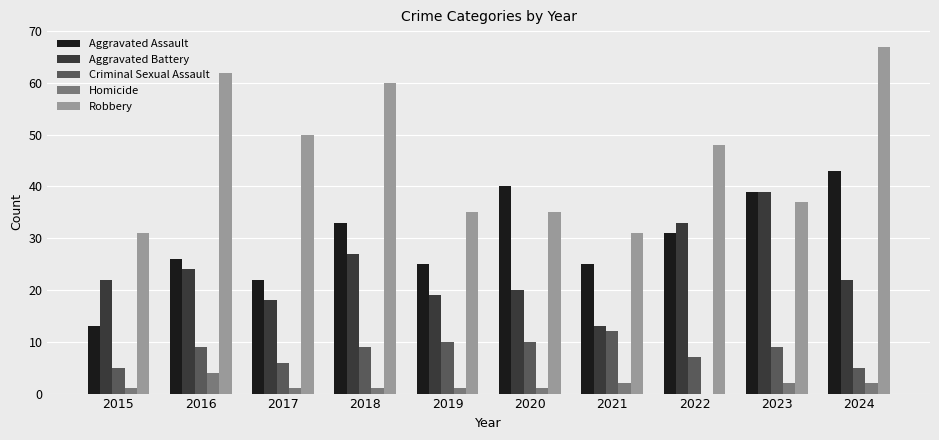

True or false: Aggravated Battery has a value of 19 at 2019.

True